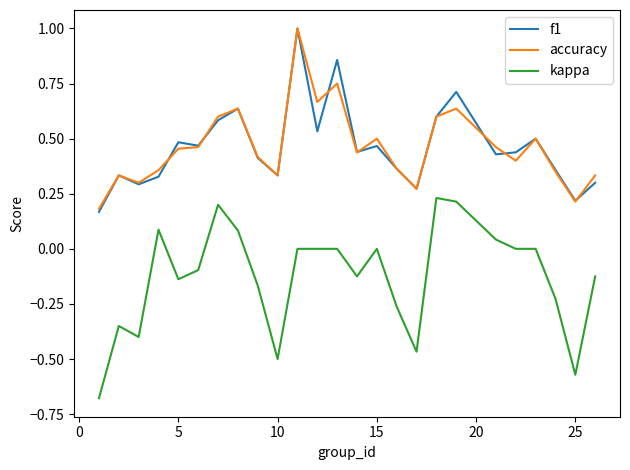

True or false: accuracy and kappa intersect in this chart.

False